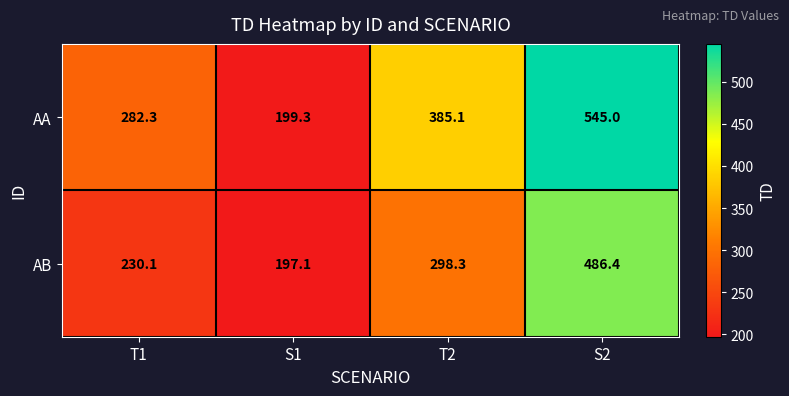

Which series has the widest spread of values?

AA